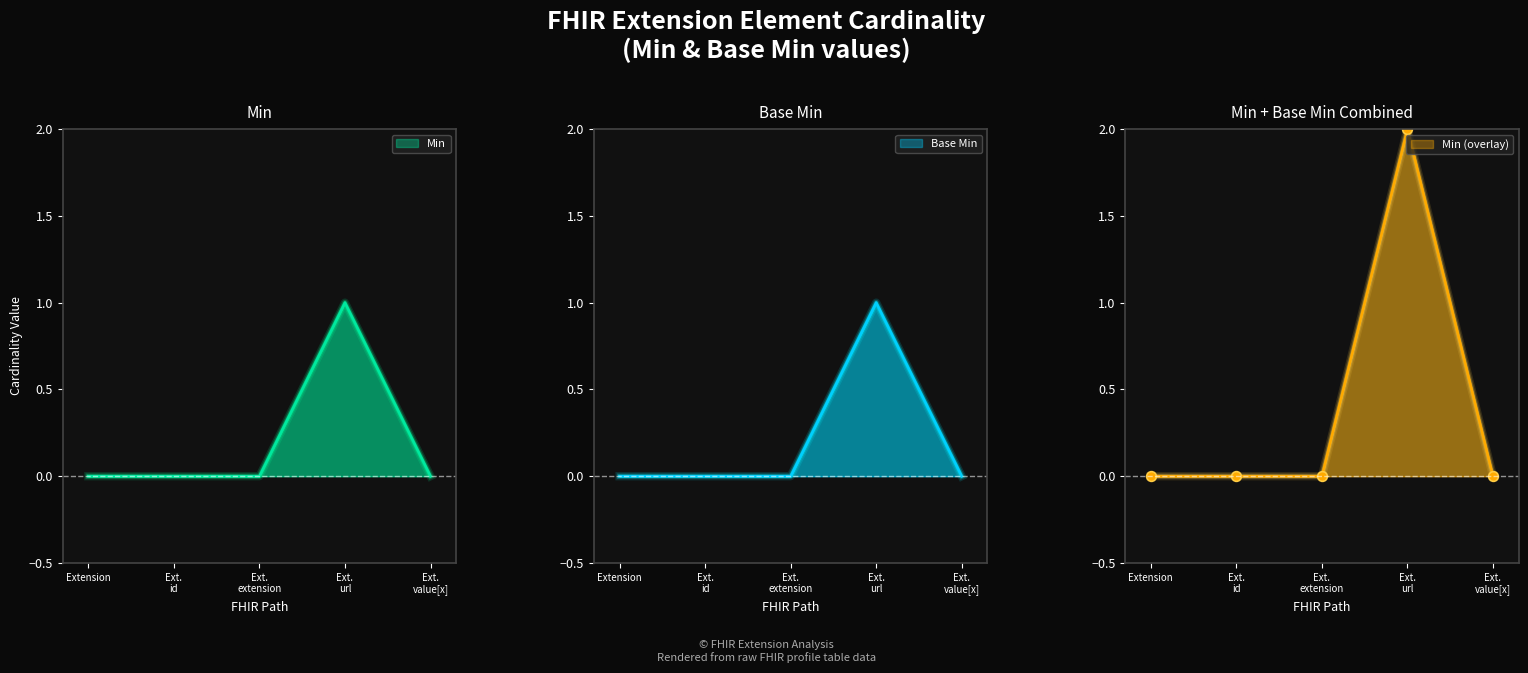

Rank the series by their maximum value, from lowest to highest.

Min, Base Min